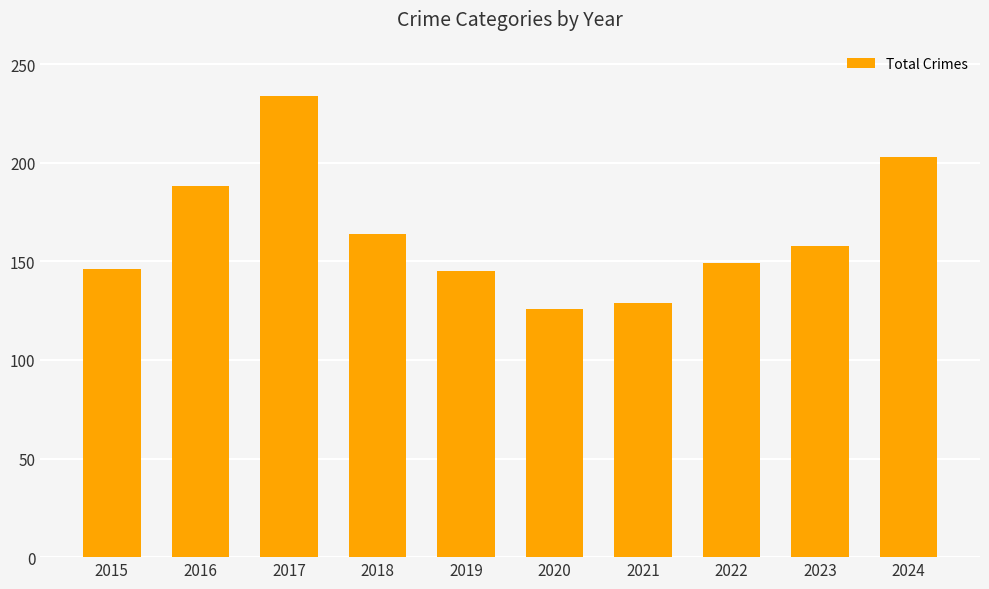

Which label corresponds to the largest value in the chart?

2017